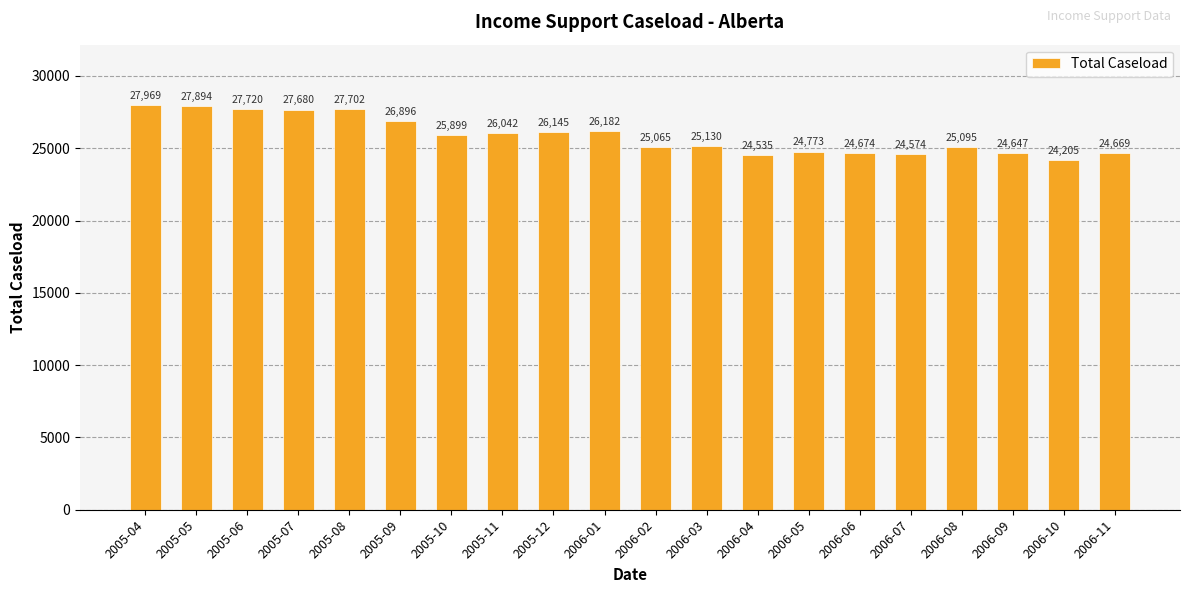

Which category has the highest value across all series?

2005-04